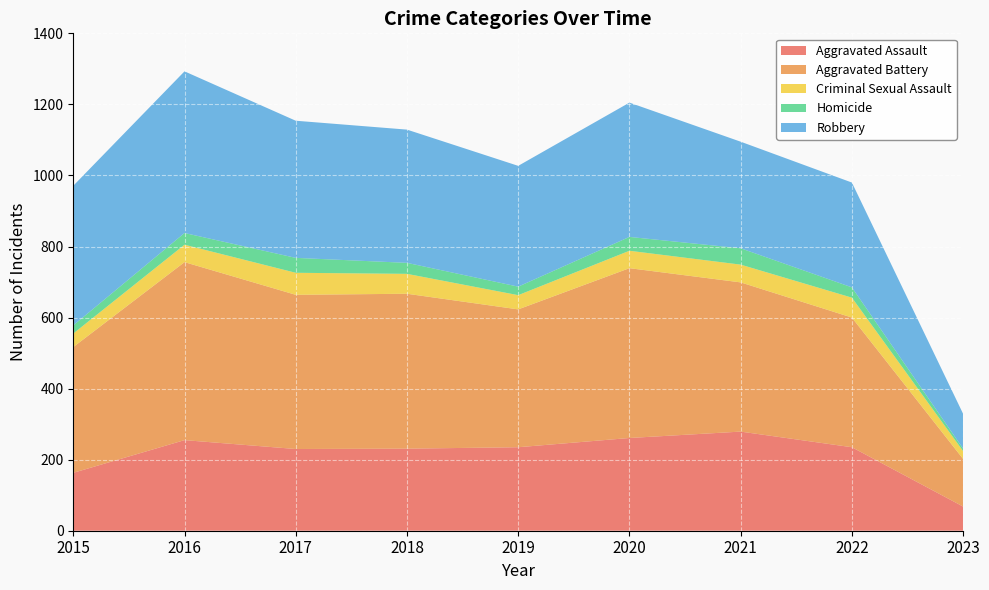

Reading right to left, what are all the values shown in this chart?

Aggravated Assault: 2023=68	2022=235	2021=279	2020=261	2019=235	2018=231	2017=230	2016=255	2015=163
Aggravated Battery: 2023=134	2022=365	2021=420	2020=478	2019=388	2018=436	2017=434	2016=501	2015=354
Criminal Sexual Assault: 2023=22	2022=56	2021=50	2020=49	2019=40	2018=56	2017=62	2016=49	2015=38
Homicide: 2023=7	2022=29	2021=46	2020=39	2019=24	2018=31	2017=42	2016=33	2015=23
Robbery: 2023=98	2022=295	2021=300	2020=378	2019=340	2018=375	2017=386	2016=455	2015=393